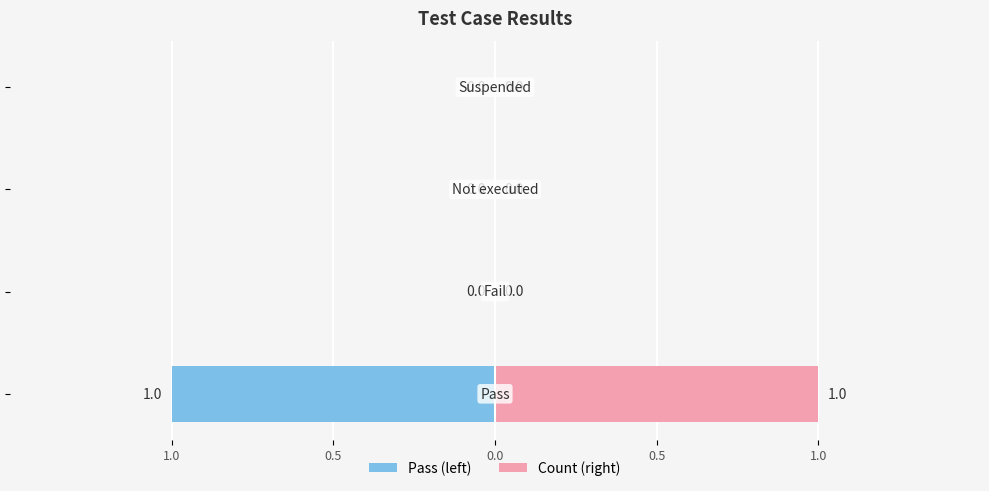

How many positive values are there?

1